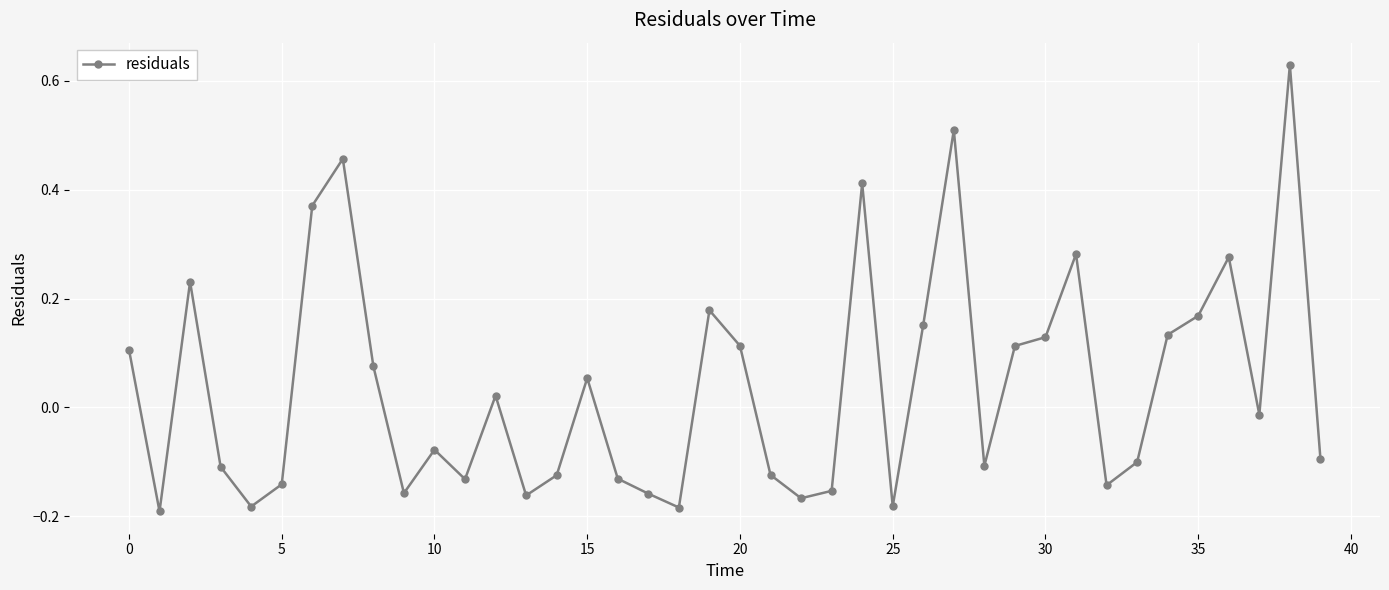

What is the difference between the maximum and minimum values?

0.8